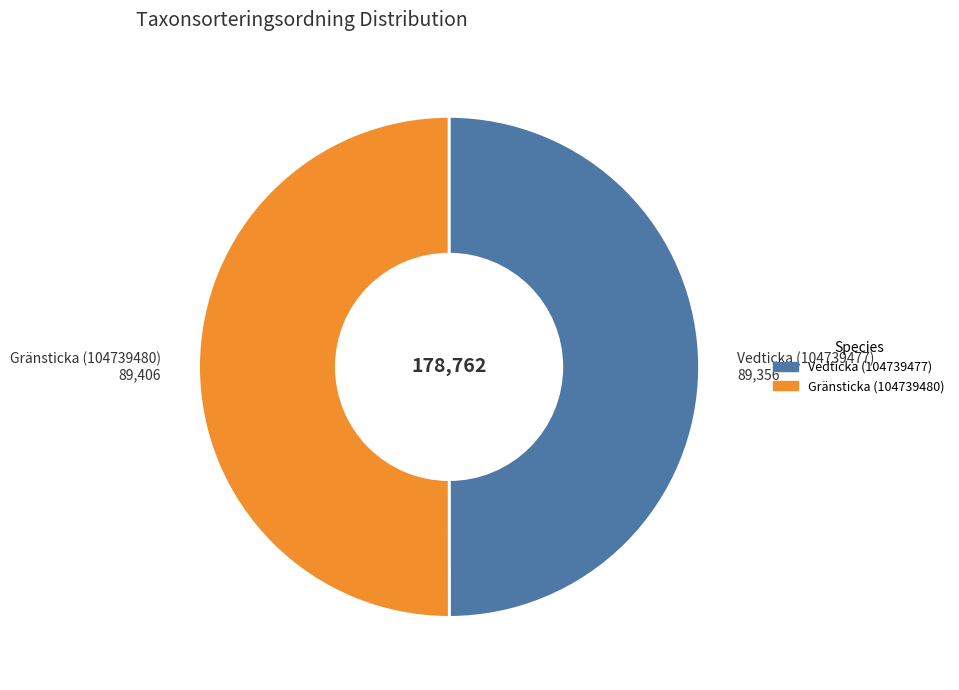

The Gränsticka (104739480) slice represents 38% of the pie. True or false?

False